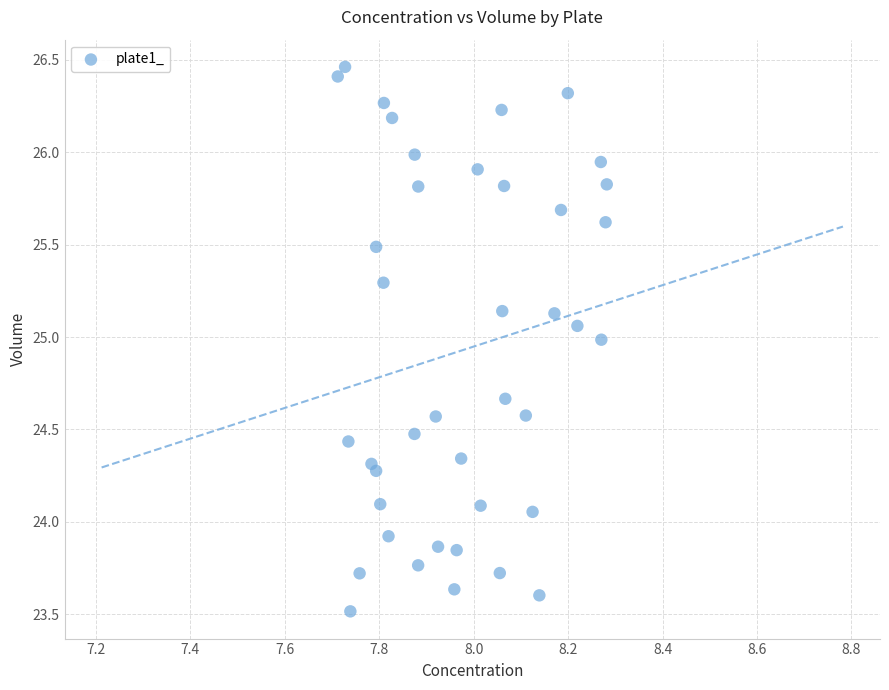

What is the range of Y values (max minus min)?

2.9